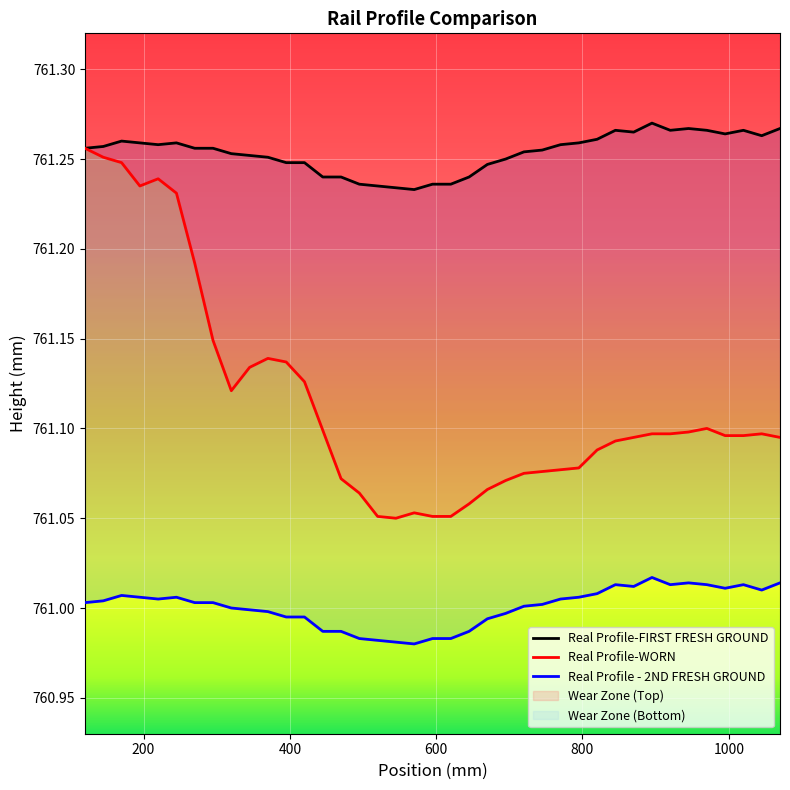

Which series has the largest total across all categories?

Real Profile - 2ND FRESH GROUND